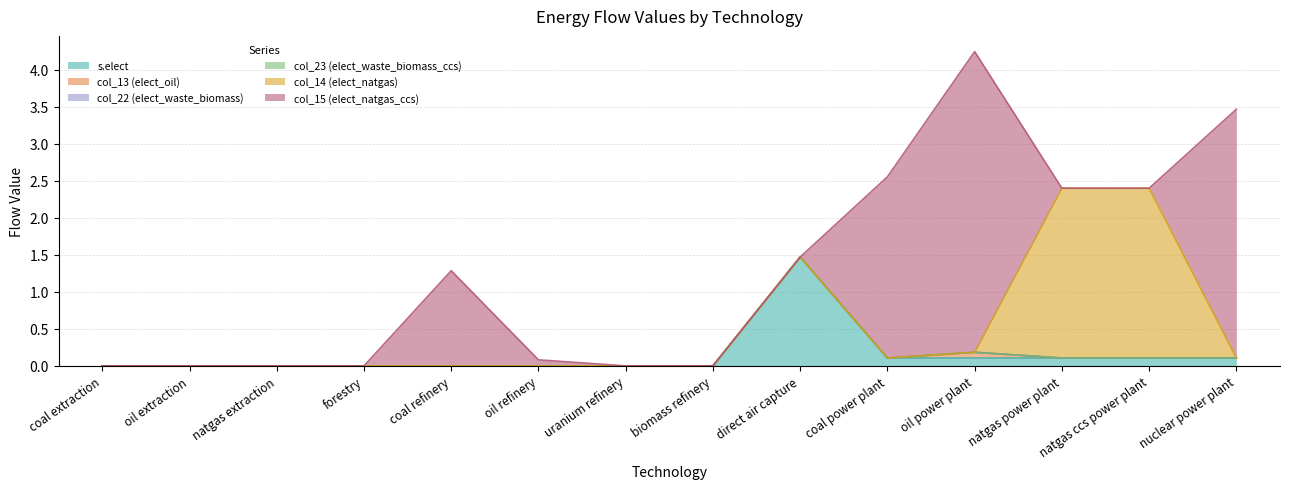

What is the greatest value displayed?

4.1